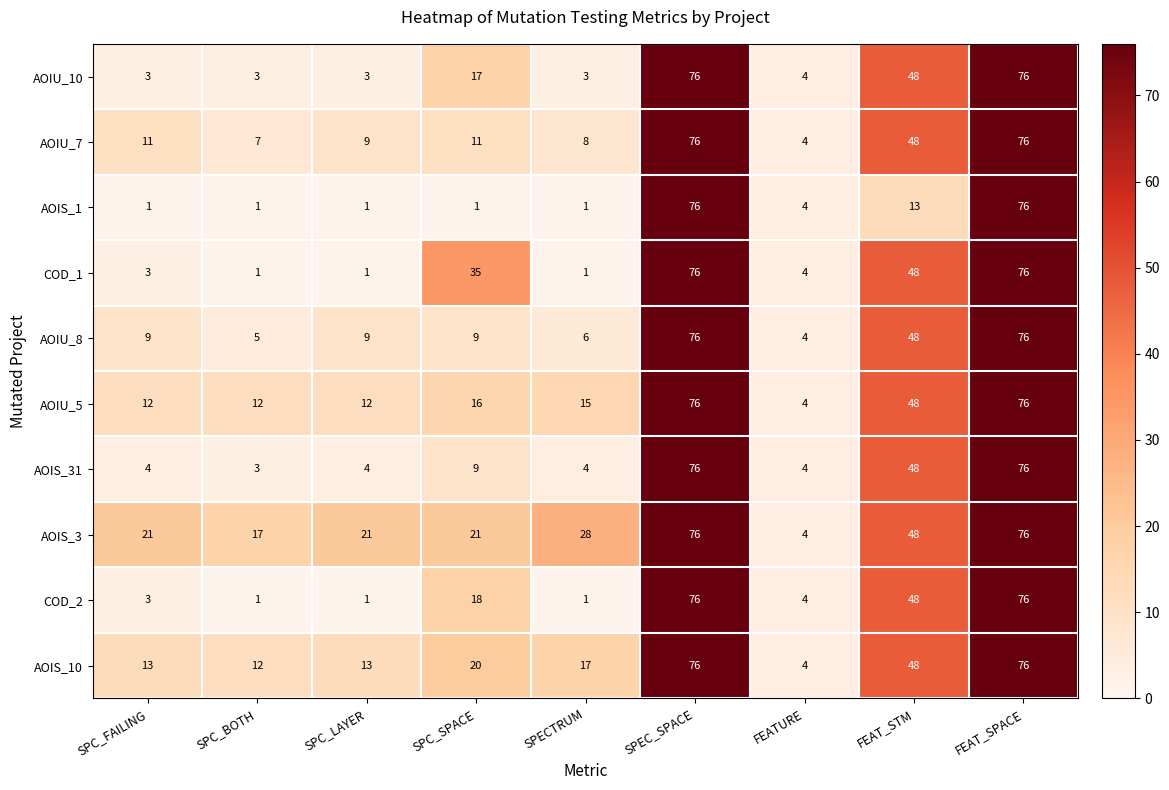

What is the maximum value shown in the chart?

76